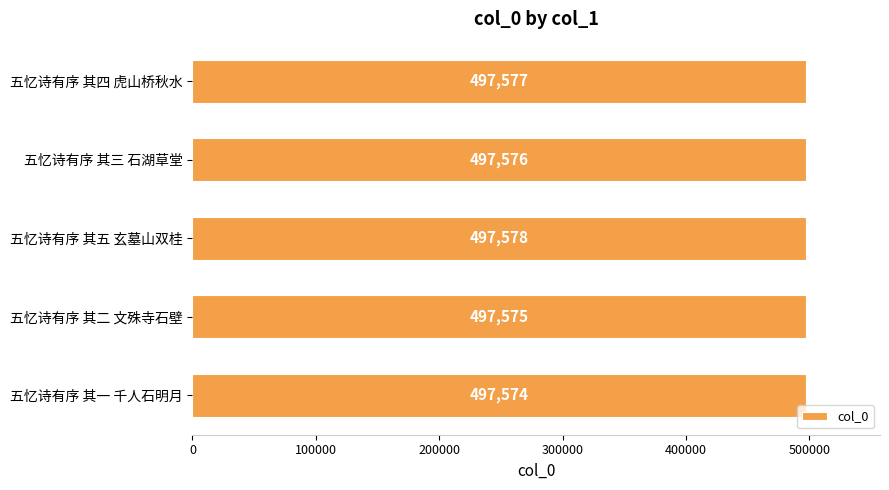

Count the values in the range 497575 to 497577.

3